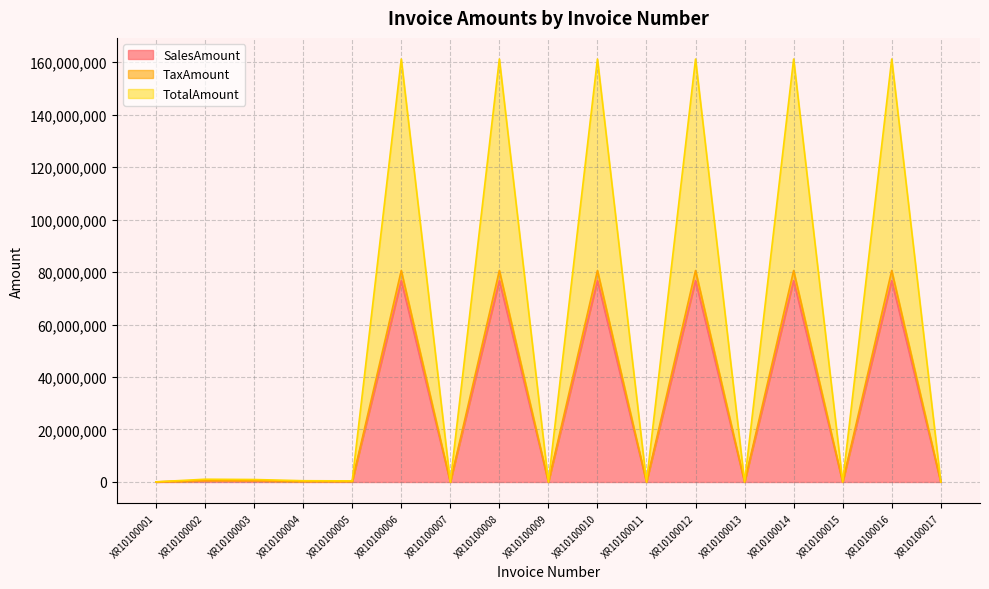

Which series has the largest total across all categories?

TotalAmount